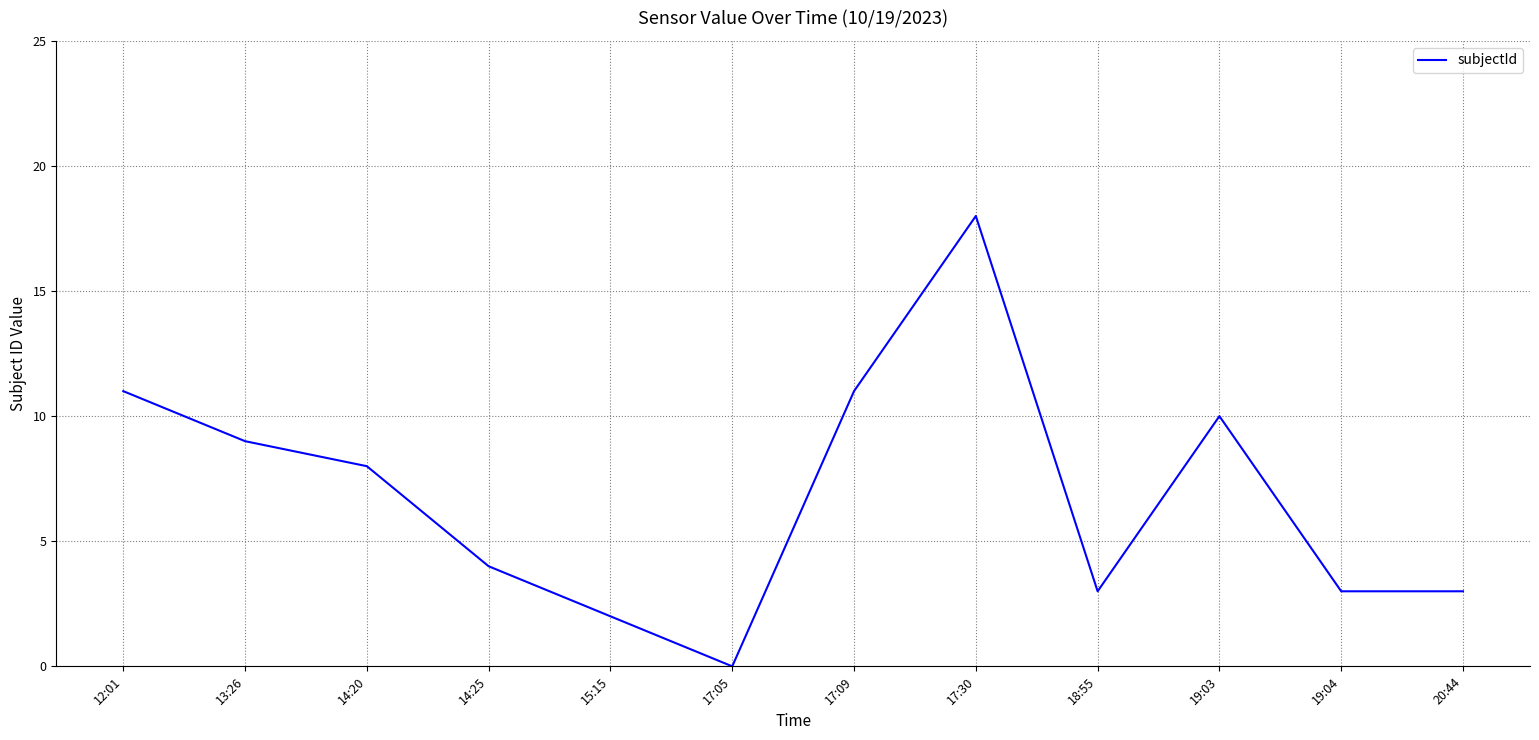

Reading left to right, transcribe all the data shown in this chart.

12:01=11	13:26=9	14:20=8	14:25=4	15:15=2	17:05=0	17:09=11	17:30=18	18:55=3	19:03=10	19:04=3	20:44=3